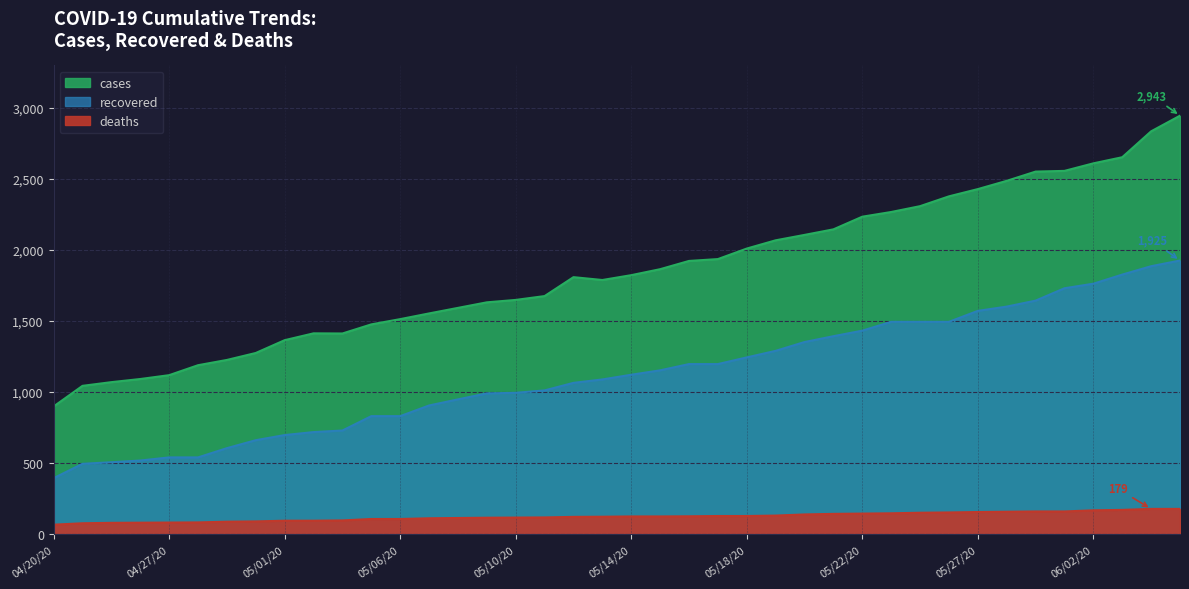

True or false: deaths has a value of 25 at 04/20/20.

False